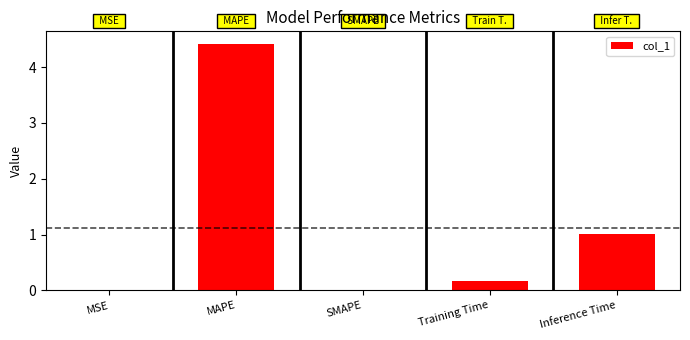

Which has a higher value, Inference Time or MSE?

Inference Time